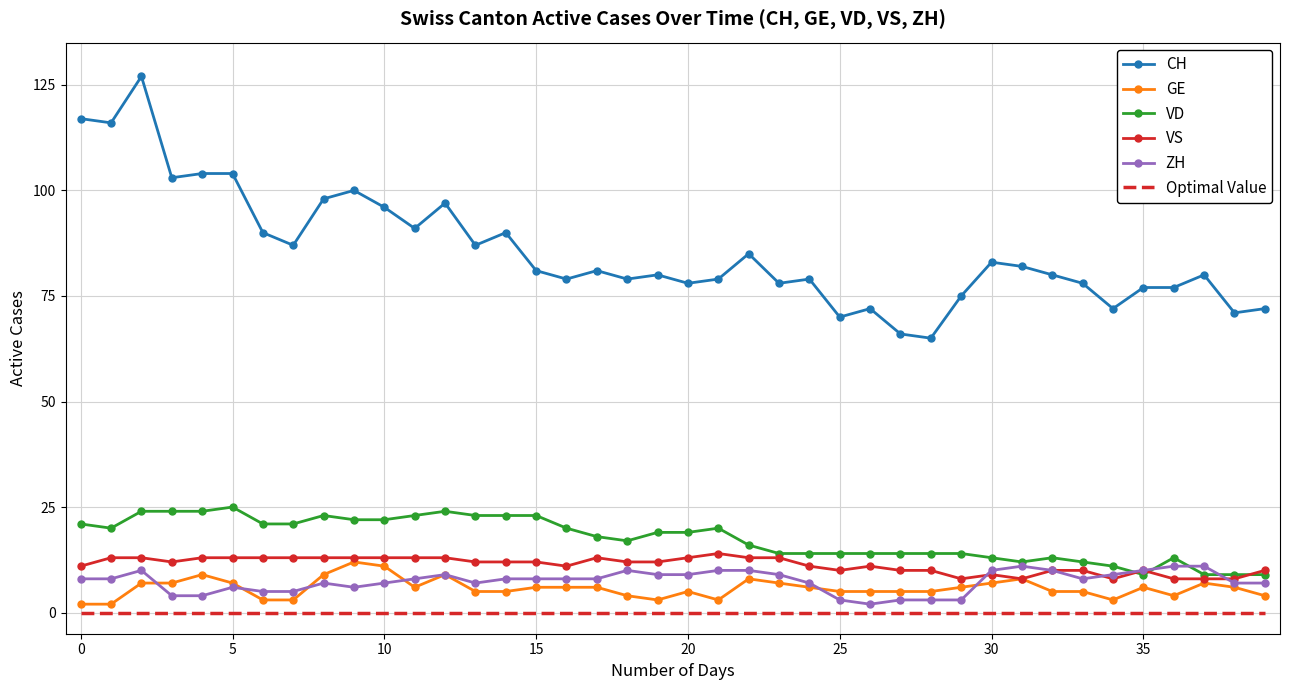

True or false: ZH and VD cross at least once.

True